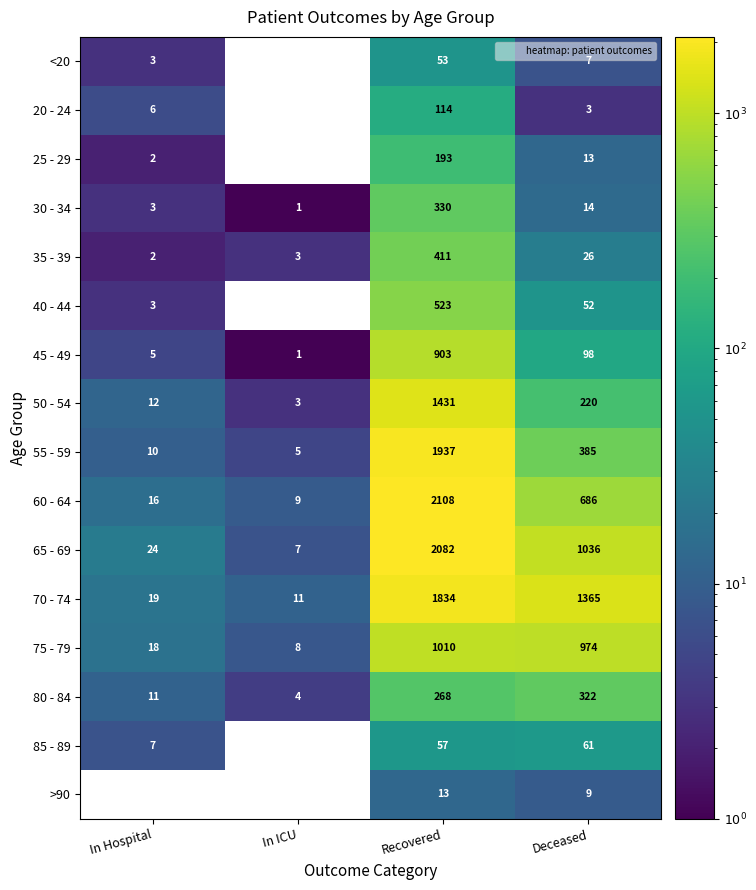

At how many categories does at least one series exceed 1023?

2